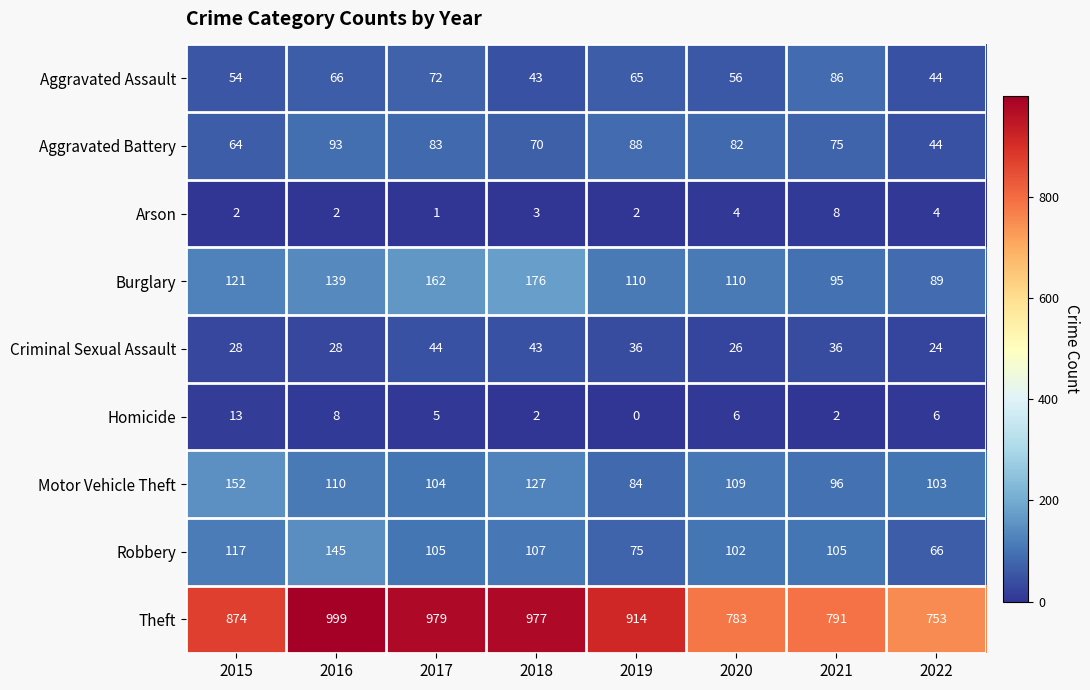

Which series changed the most between 2016 and 2017?

Robbery